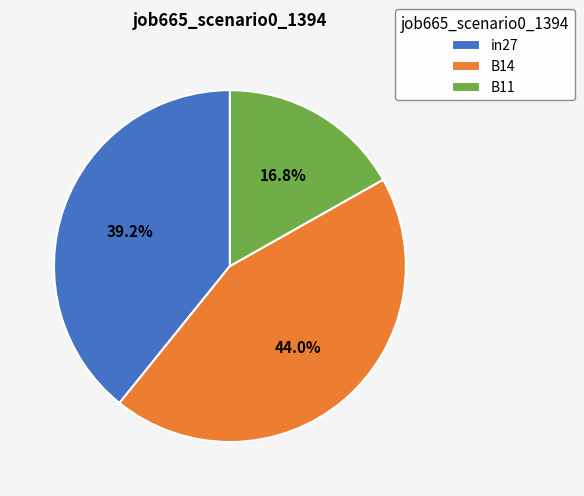

Between B14 and in27, which is larger?

B14